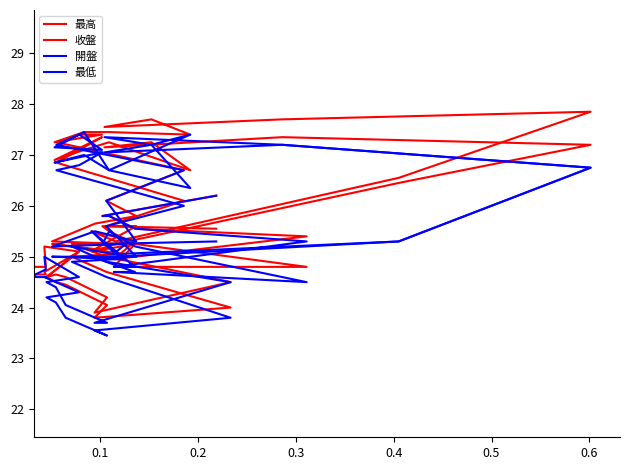

What is the value of the 開盤 point at the 15th from the left?

27.4